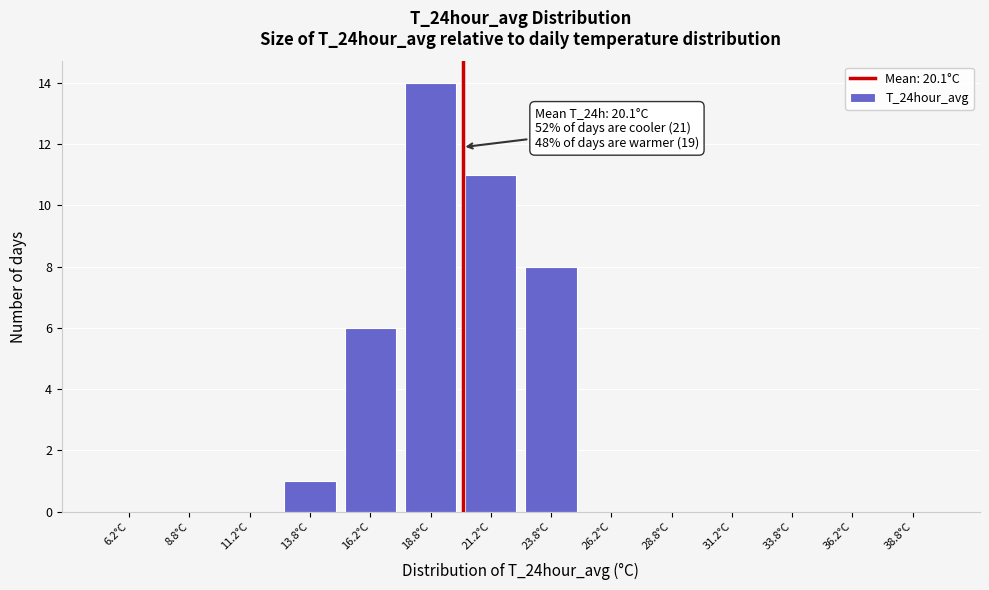

Which range on the x-axis has the tallest bar?

17.5 to 20.0